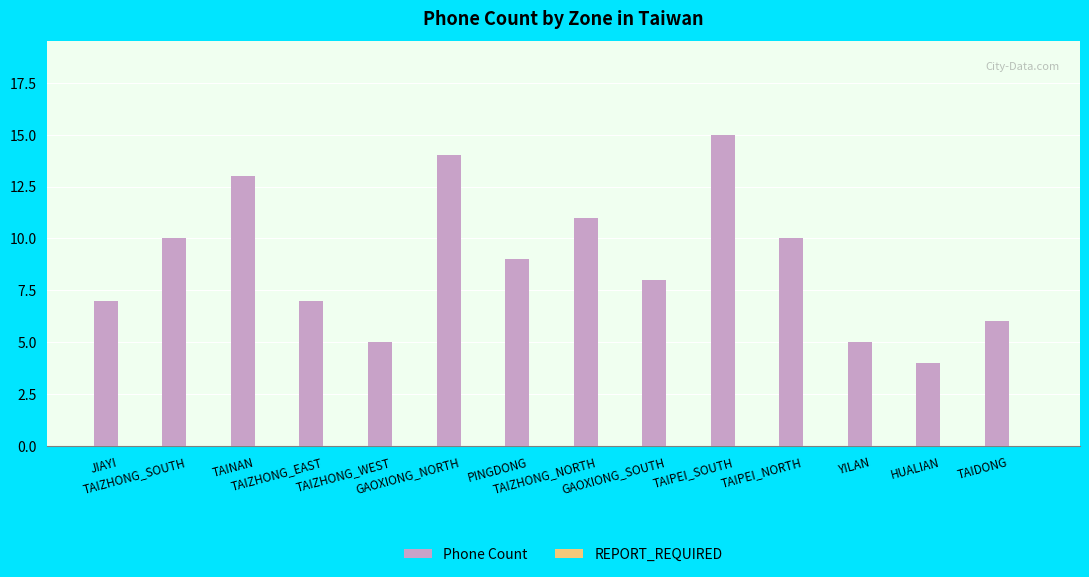

What is the smallest value displayed?

4